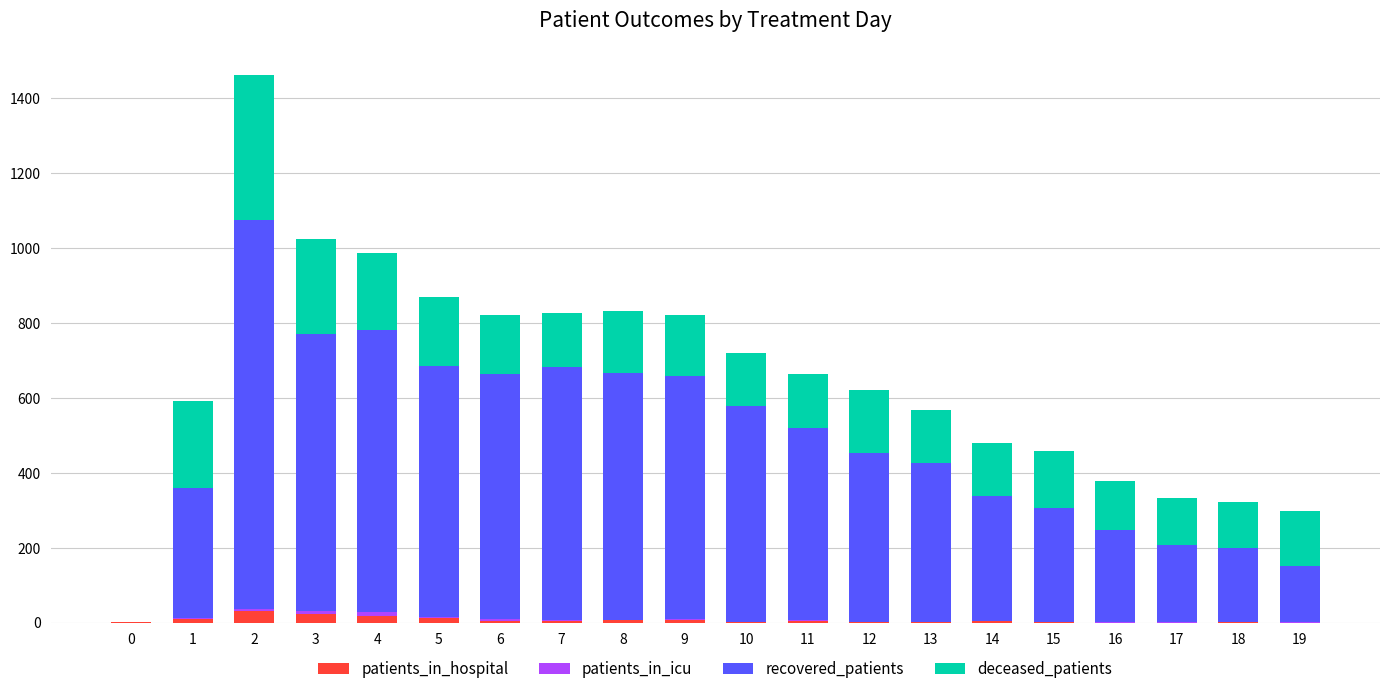

What is the highest value of the patients_in_hospital series?

32